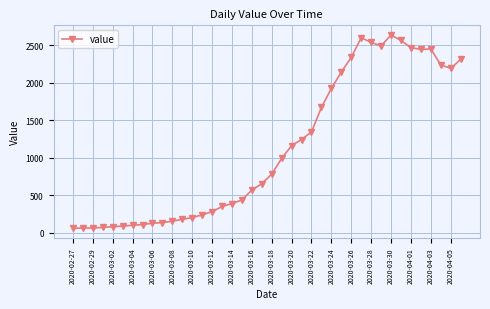

True or false: there are more than 0 points higher than both neighbors.

True